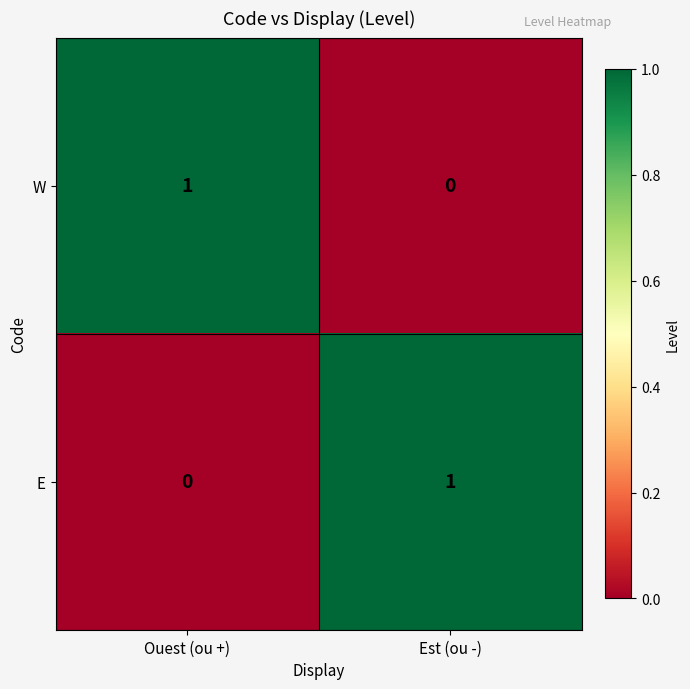

Which category has the lowest value in the W series?

Est (ou -)